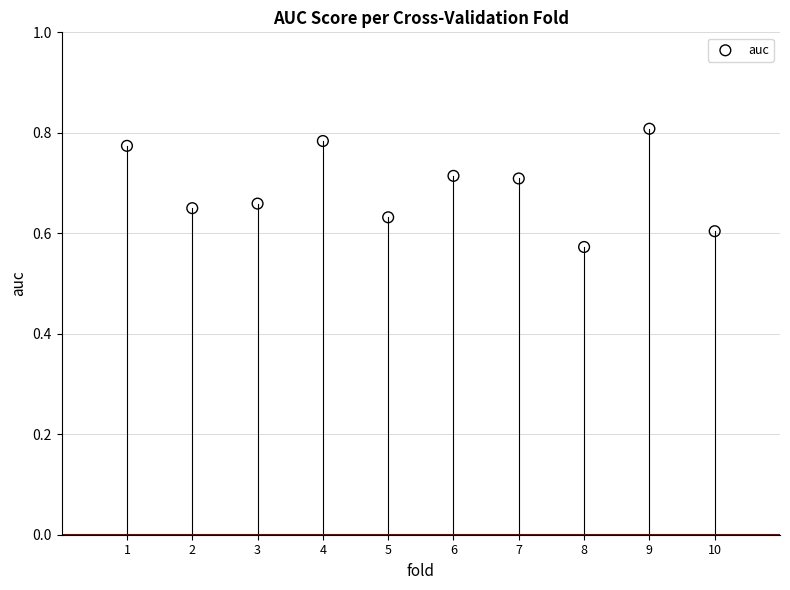

What is the range of X values (max minus min)?

9.0